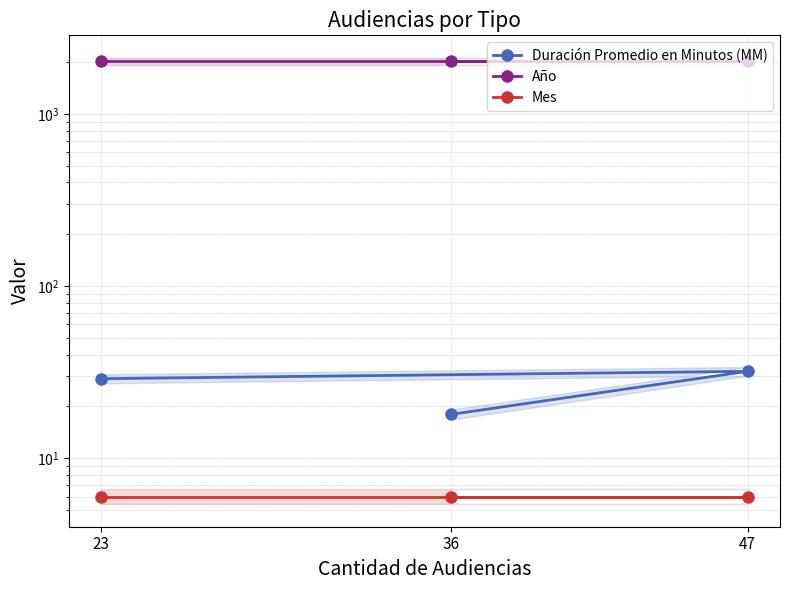

At how many categories does at least one series exceed 20?

3